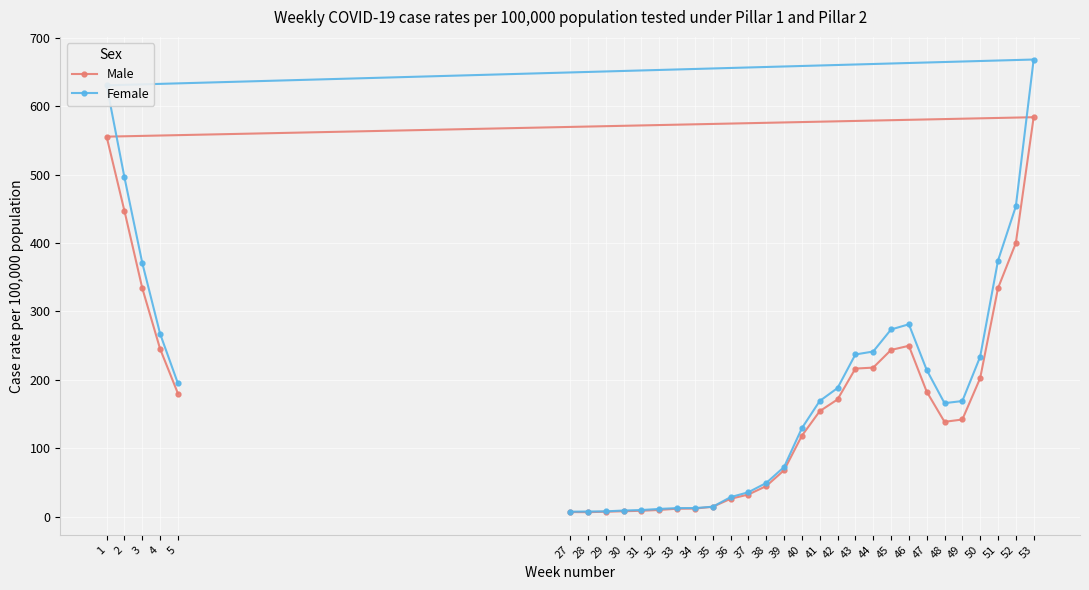

What is the difference between the Female values at 33 and 28?

5.0